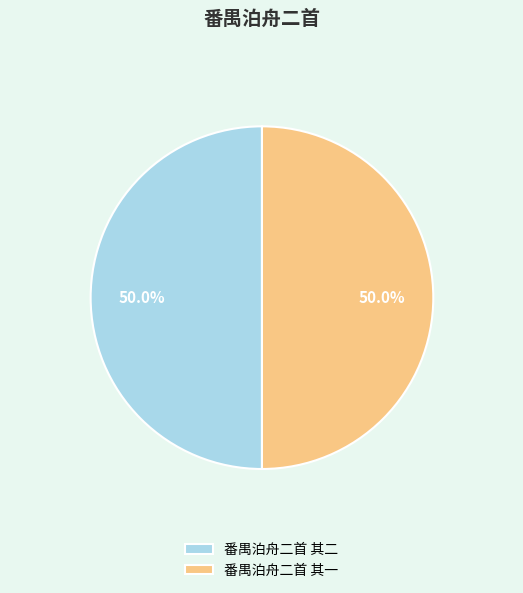

To the nearest percent, what percentage of the pie is 番禺泊舟二首 其二?

50%